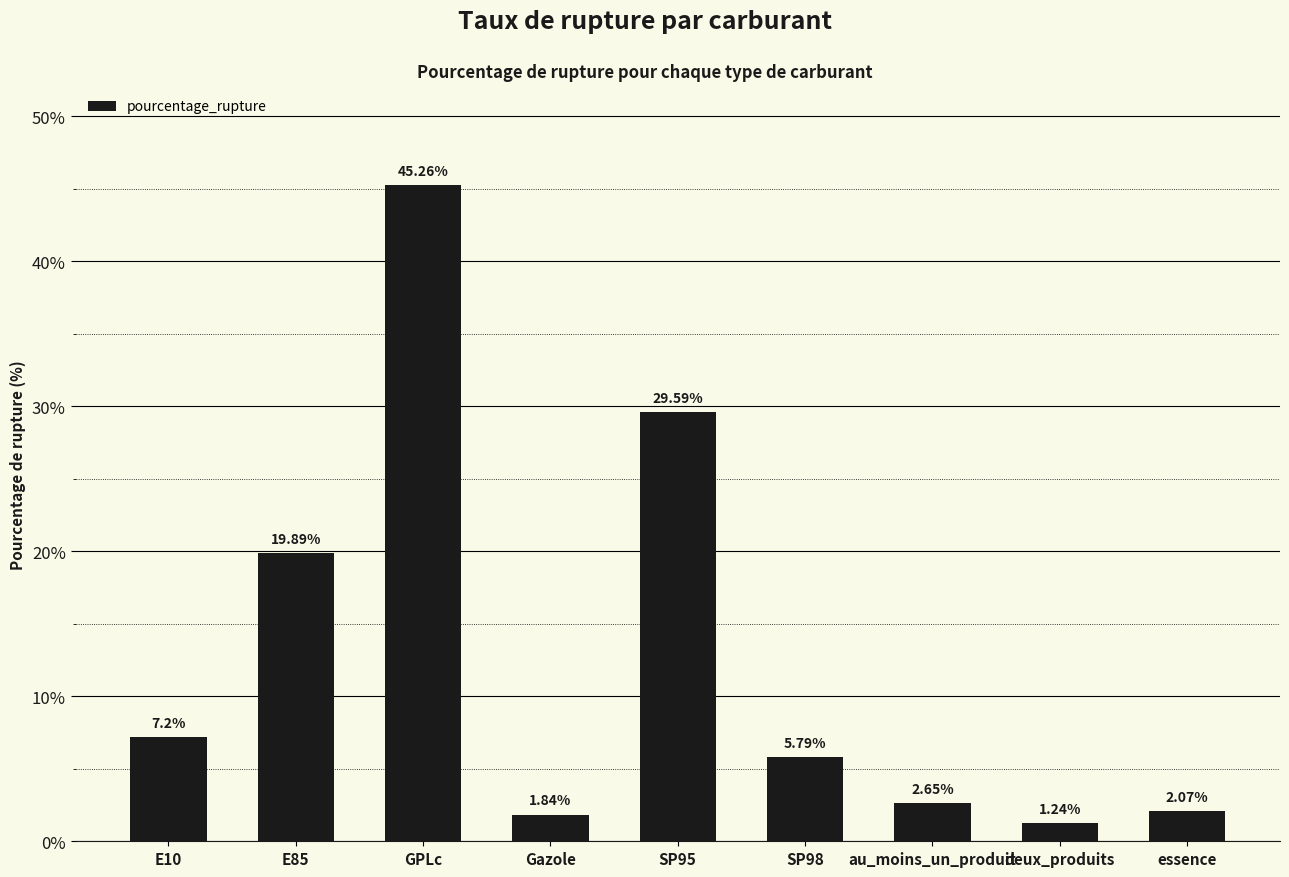

What is the difference between the maximum and minimum values?

44.0